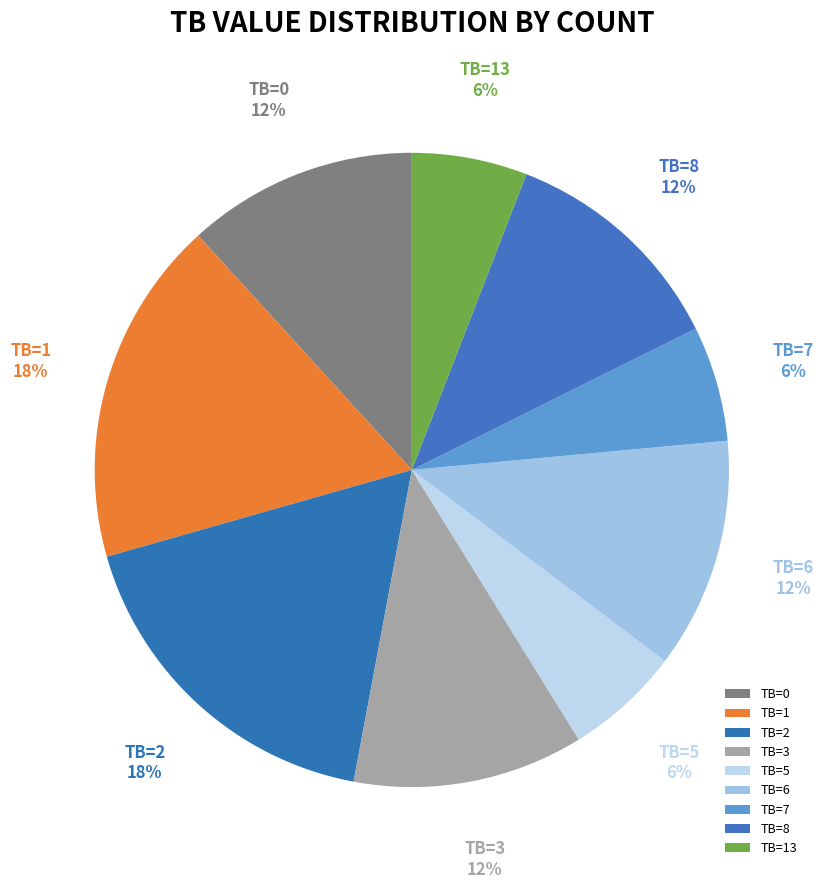

How many slices are in this pie chart?

9